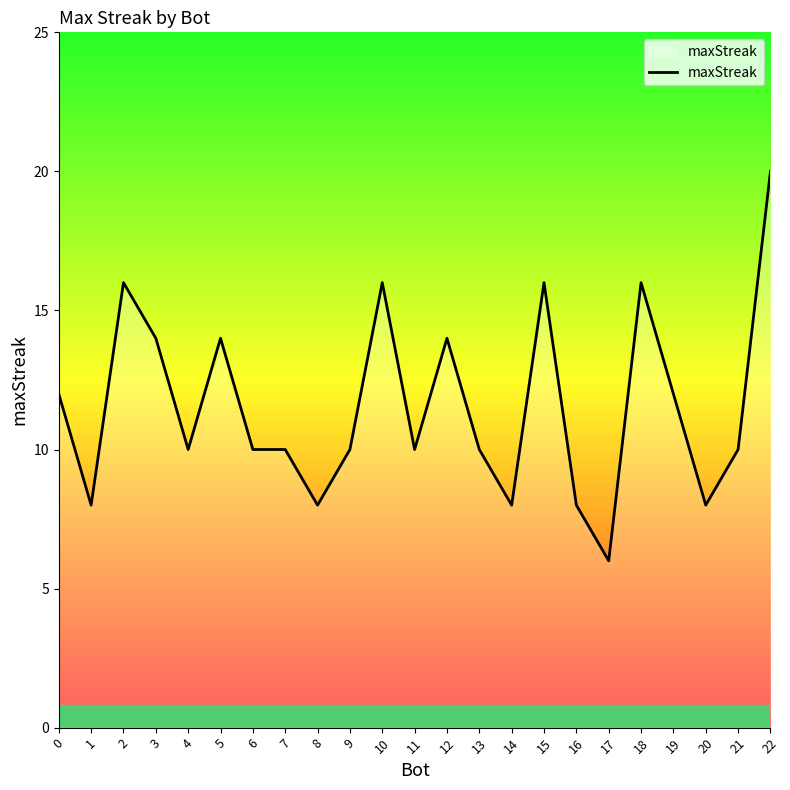

How many lines are shown in the chart?

1